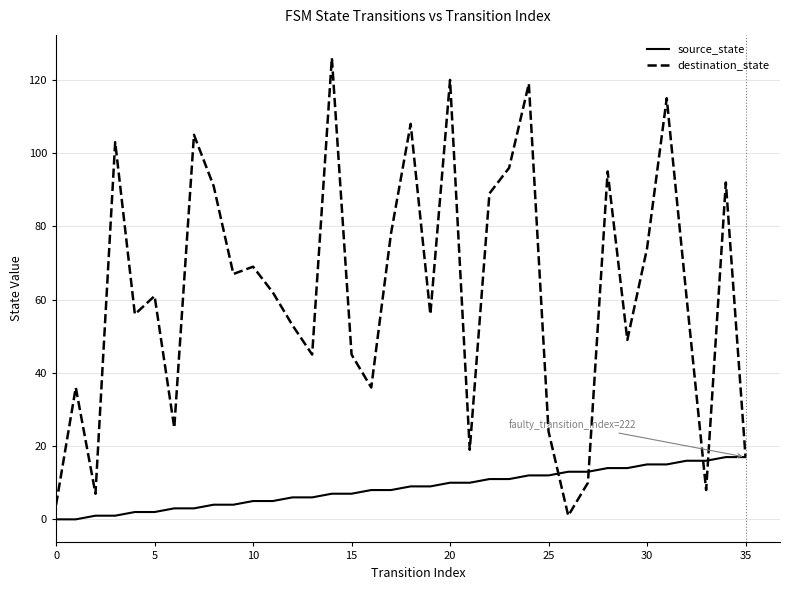

Which series has the largest range (max minus min)?

destination_state